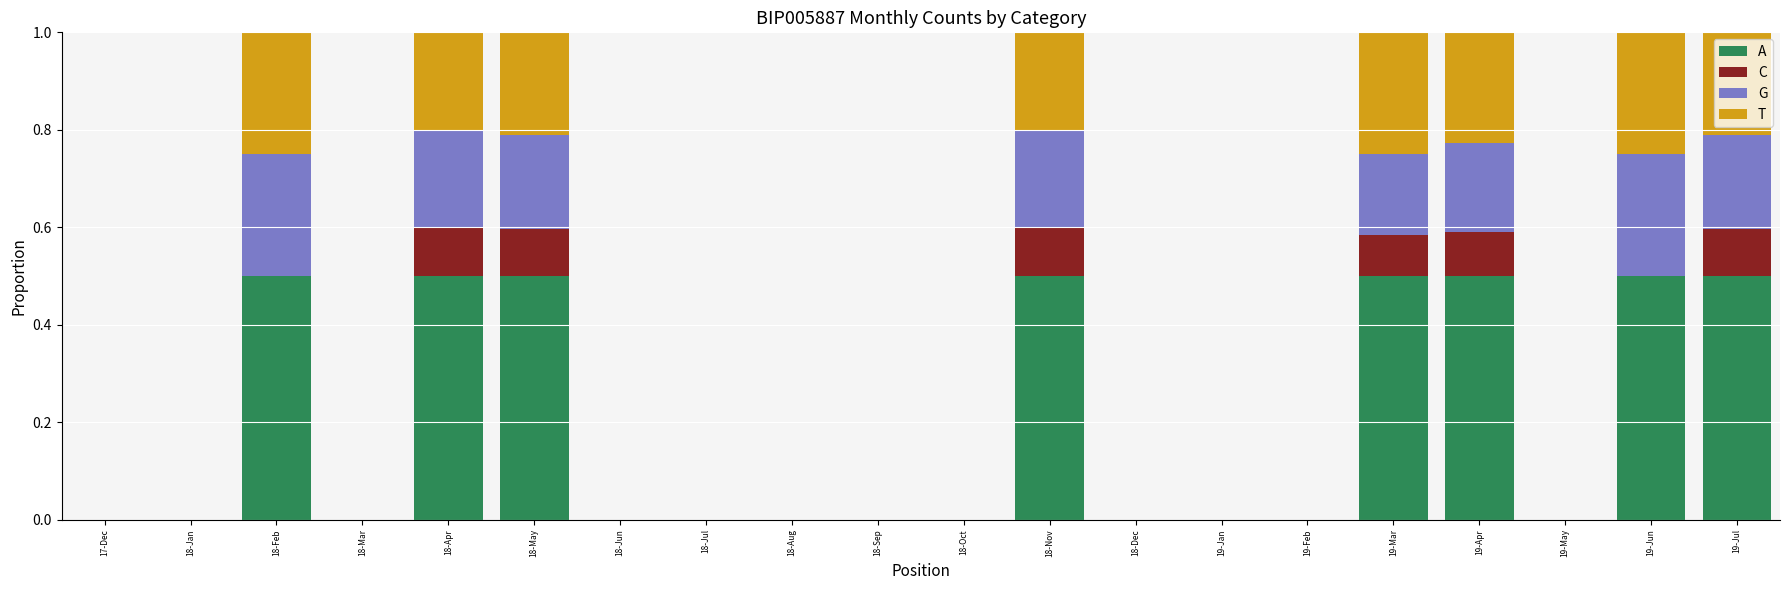

Which series changed the most between 18-Apr and 18-Oct?

A